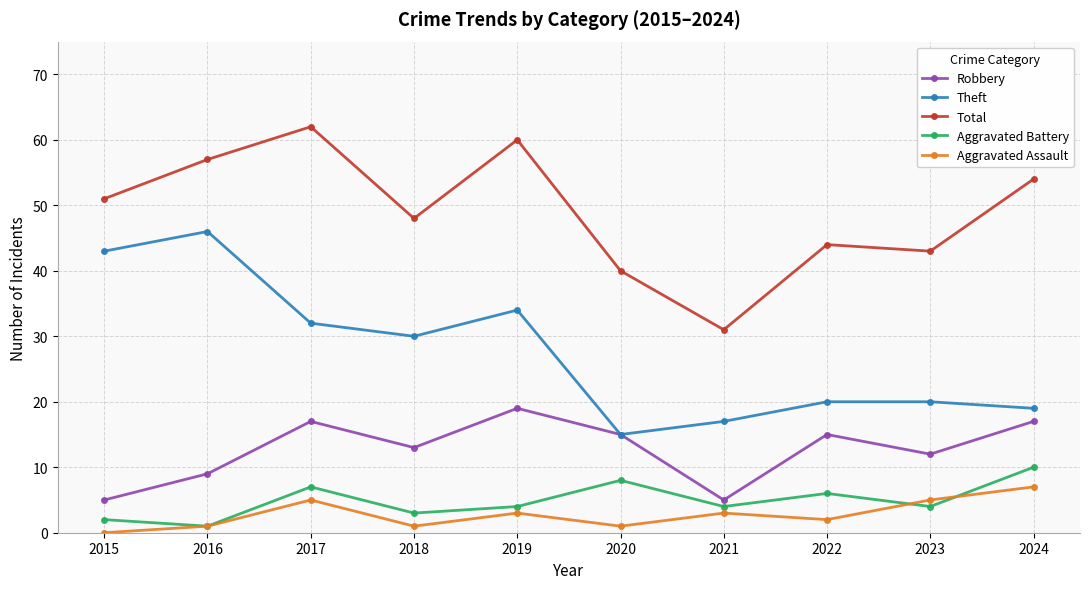

Where is the first local minimum for Aggravated Assault?

2018